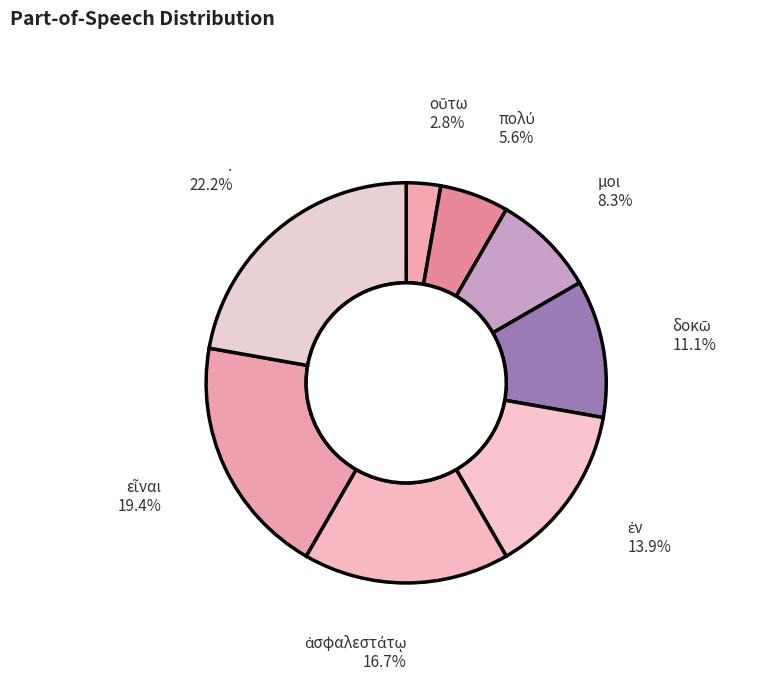

To the nearest percent, what is the difference between the largest and smallest slice percentages?

19%